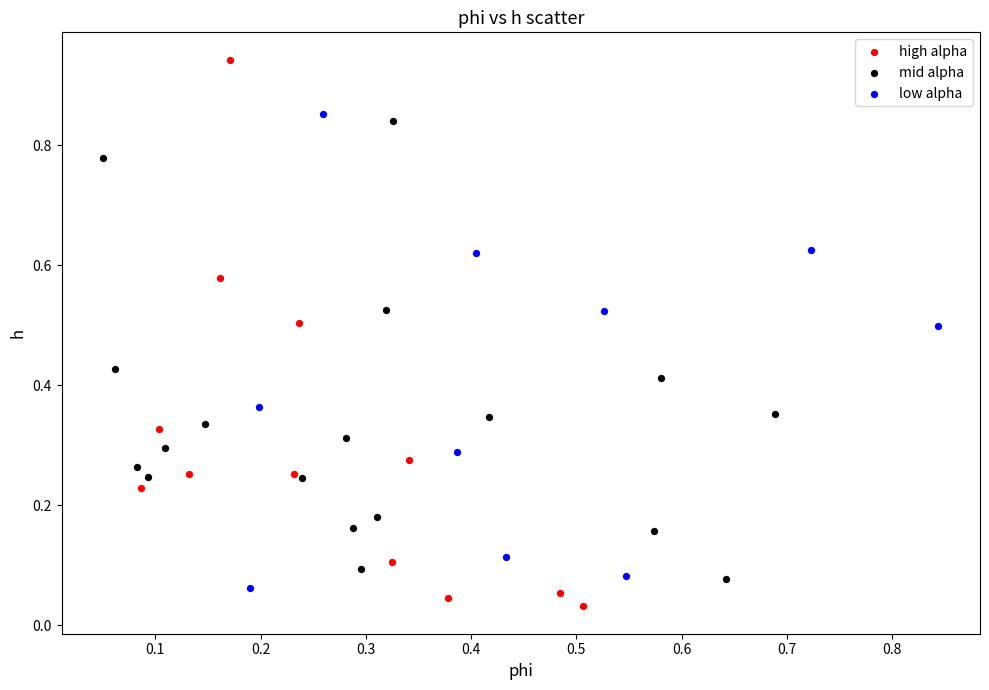

Which series has the largest Y range (max minus min)?

high alpha